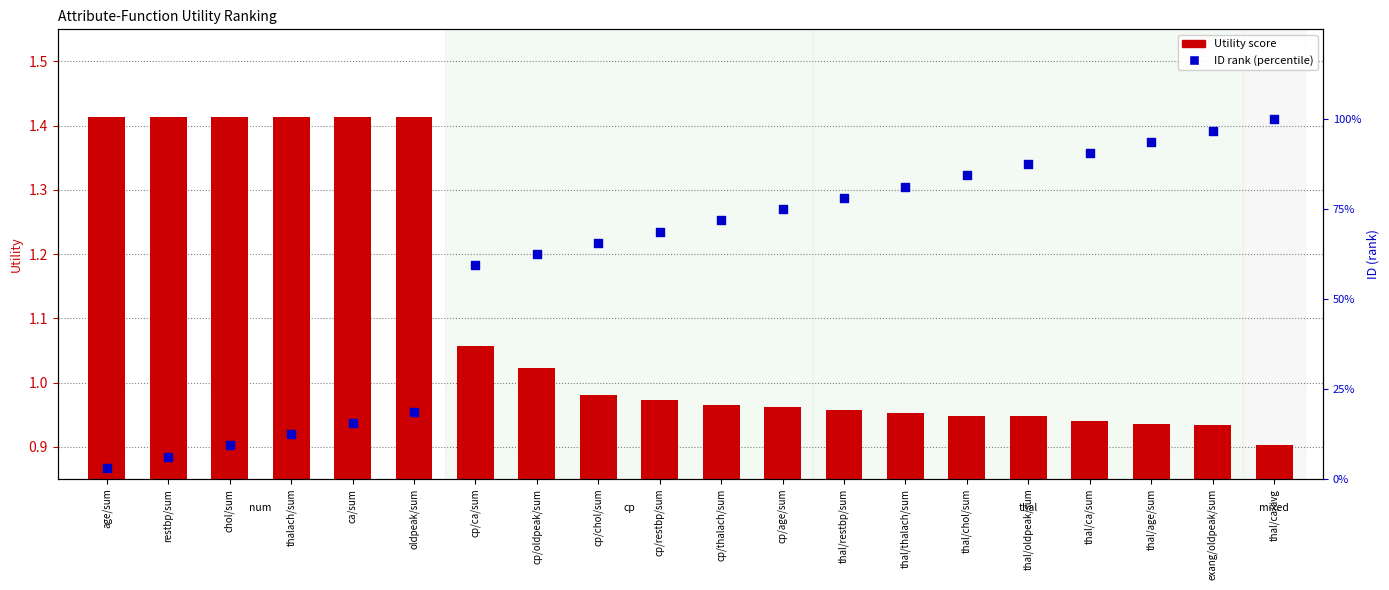

Which series contains the lowest Y value?

Utility score